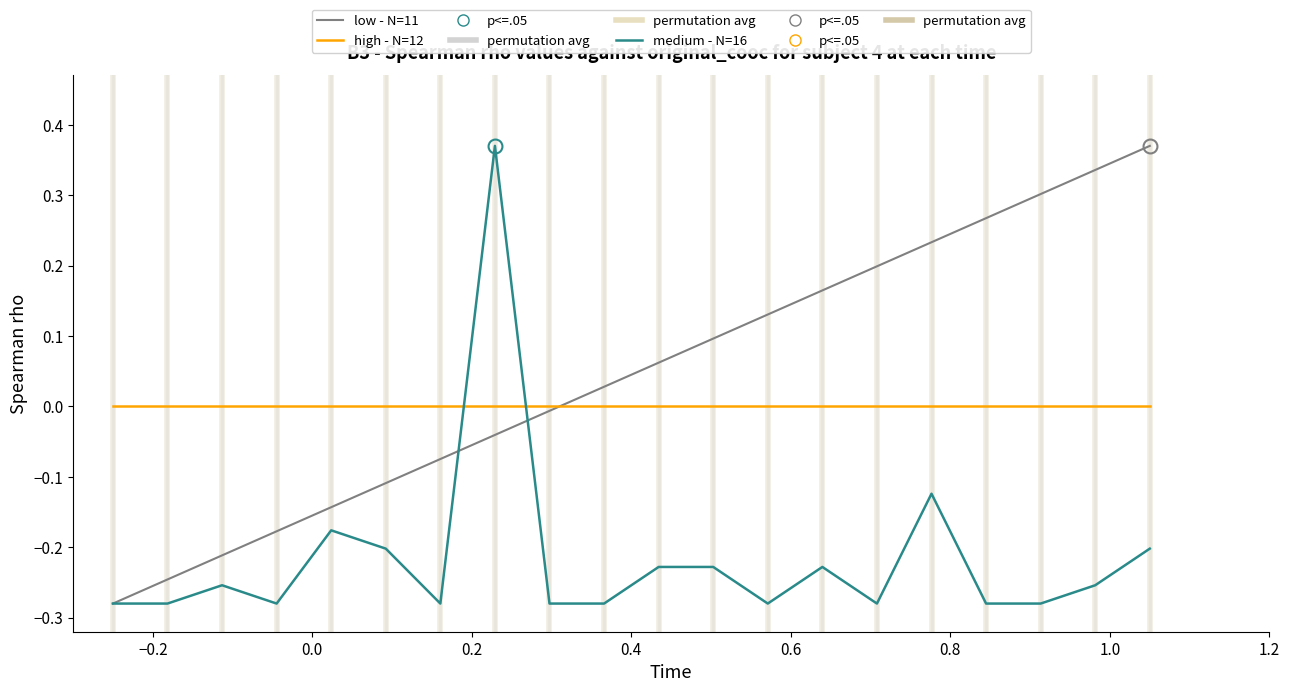

Rank the series by their average value, from lowest to highest.

medium - N=16, high - N=12, low - N=11